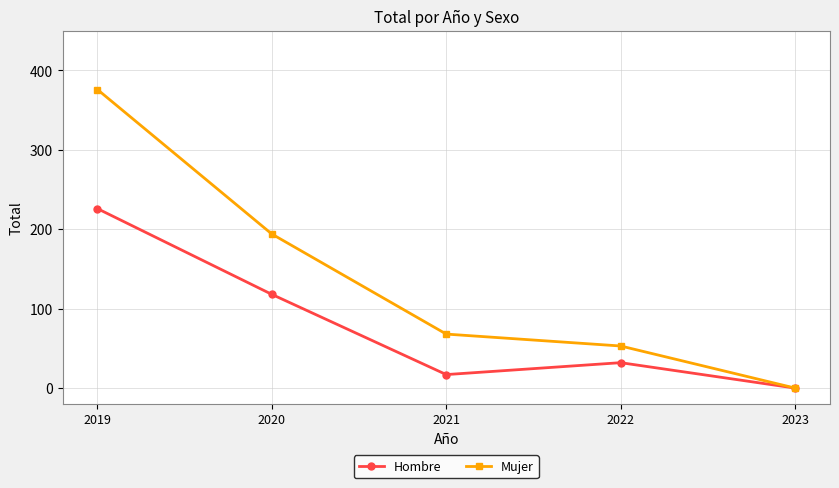

Which series has the widest spread of values?

Mujer